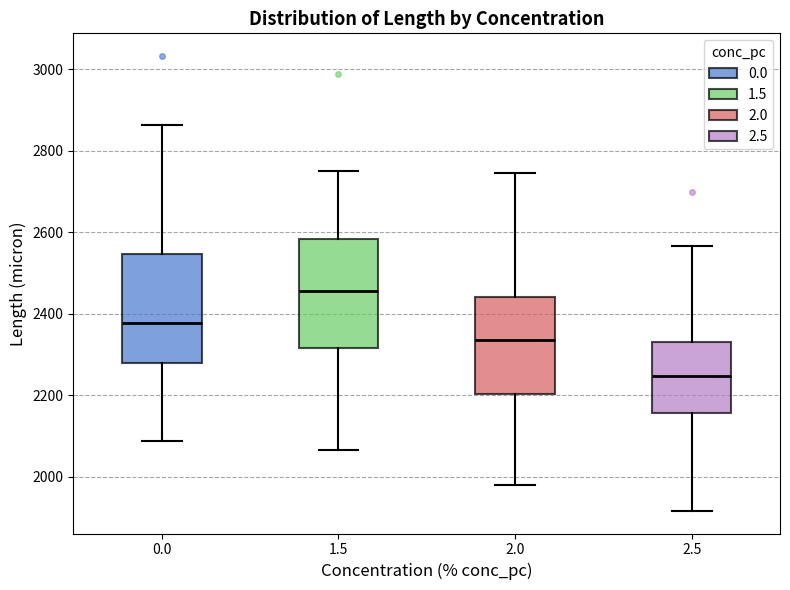

Reading left to right, transcribe this box plot: for each box, give where its median line is, the range the box spans, and where its two whiskers end, as read against the y-axis. The values are not printed on the chart, so give them approximately, as read against the axis.

0.0: median 2380, box 2280 to 2540, whiskers 2080 to 2860
1.5: median 2460, box 2320 to 2580, whiskers 2060 to 2760
2.0: median 2340, box 2200 to 2440, whiskers 1980 to 2740
2.5: median 2240, box 2160 to 2340, whiskers 1920 to 2560